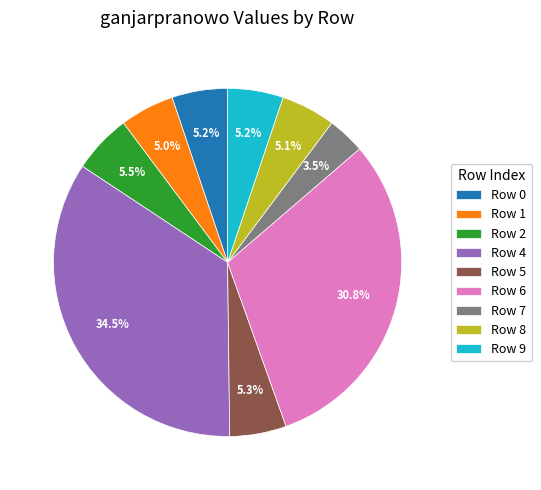

How many segments does this pie chart have?

9